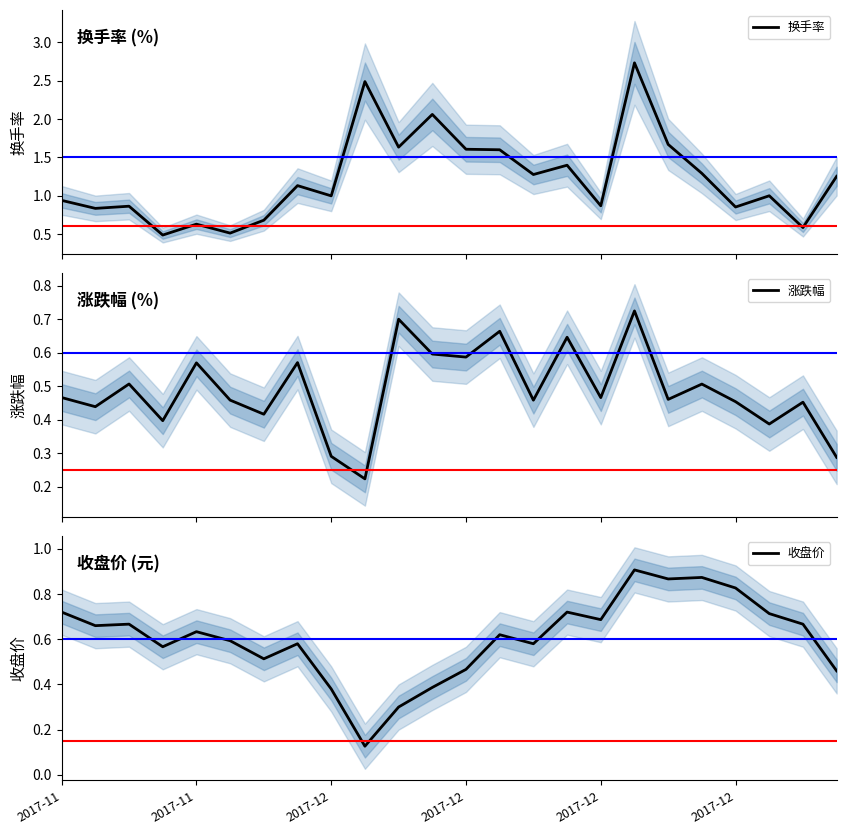

How many times do 换手率 and 收盘价 cross each other?

4